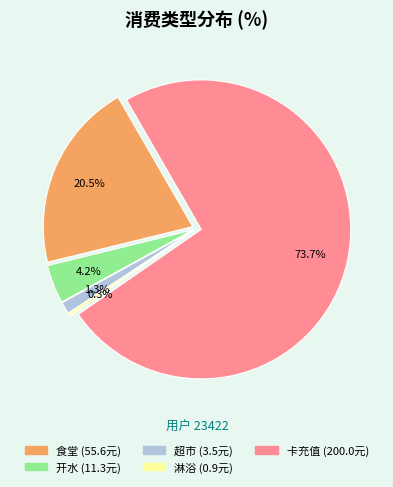

Which slice is the largest?

卡充值